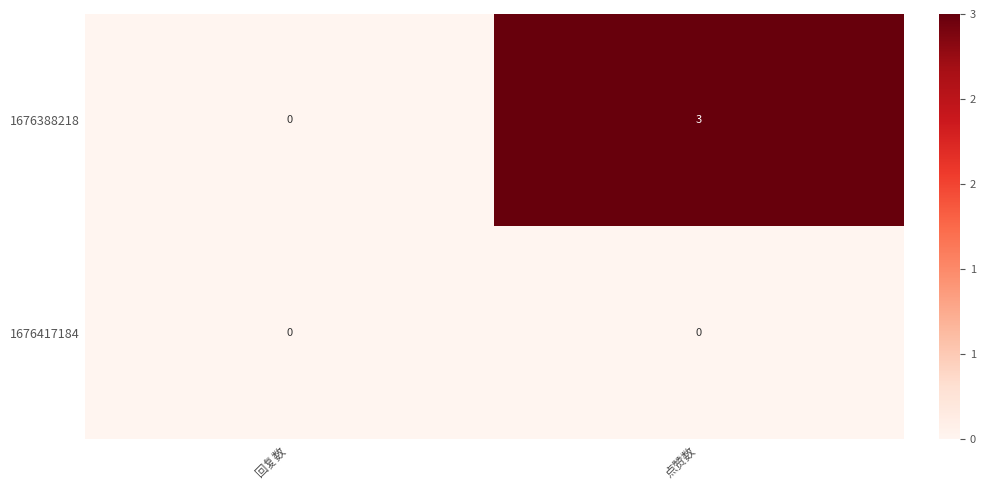

What is the maximum value shown in the chart?

3